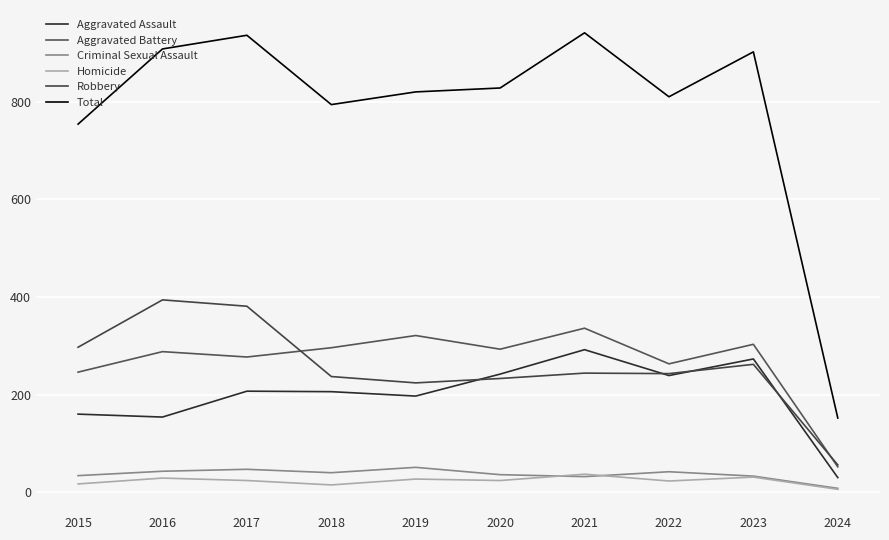

At which category is the sum across all series the highest?

2021